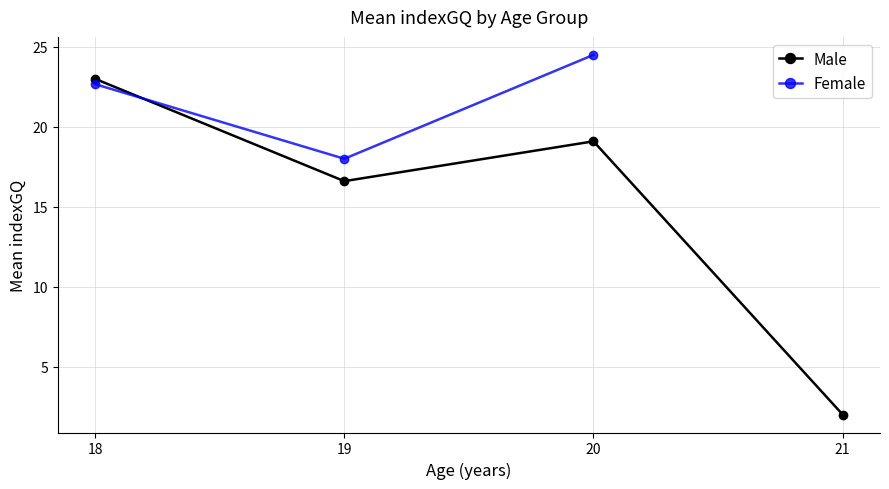

Rank the categories by Male value from highest to lowest.

18, 20, 19, 21